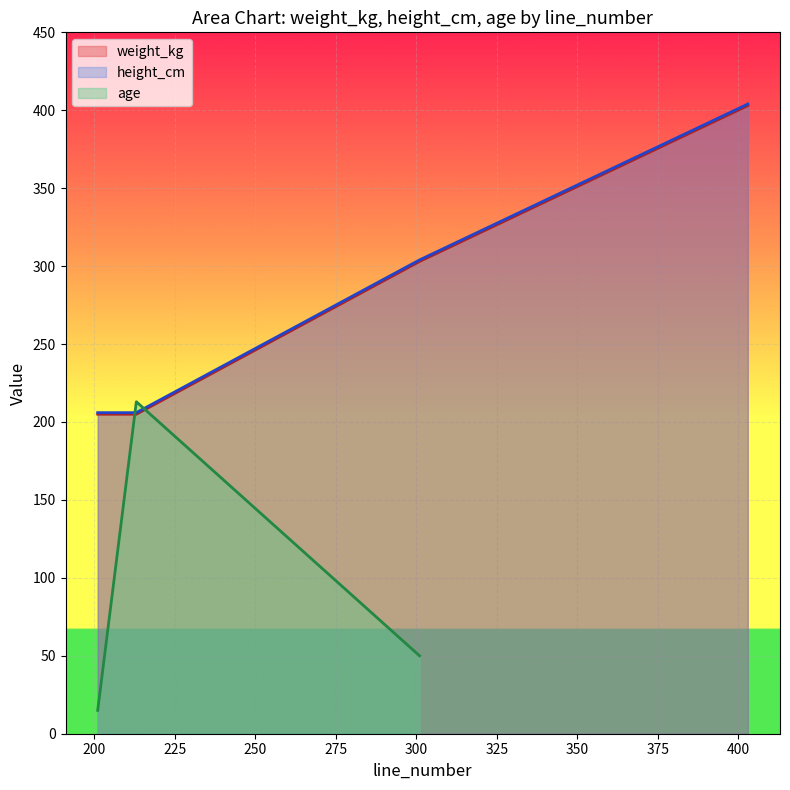

What is the minimum value for weight_kg?

205